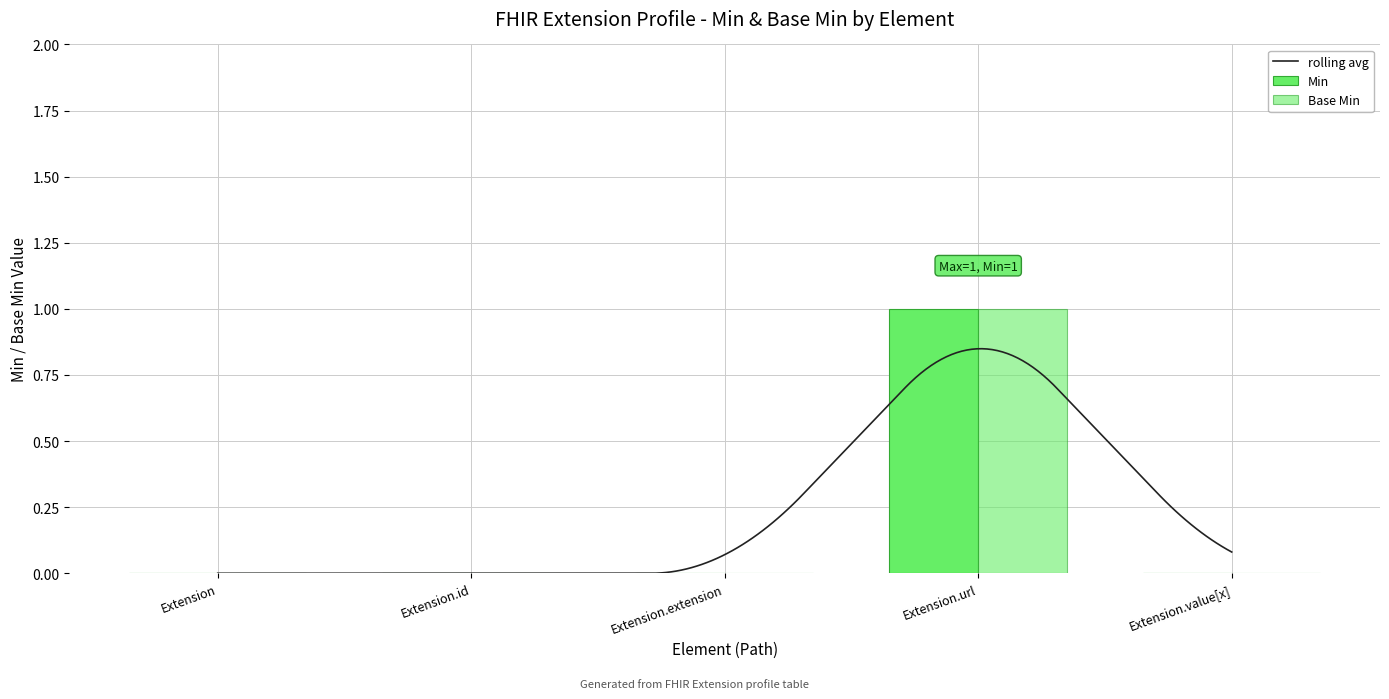

At Extension, list the series in order from largest to smallest.

Min, Base Min